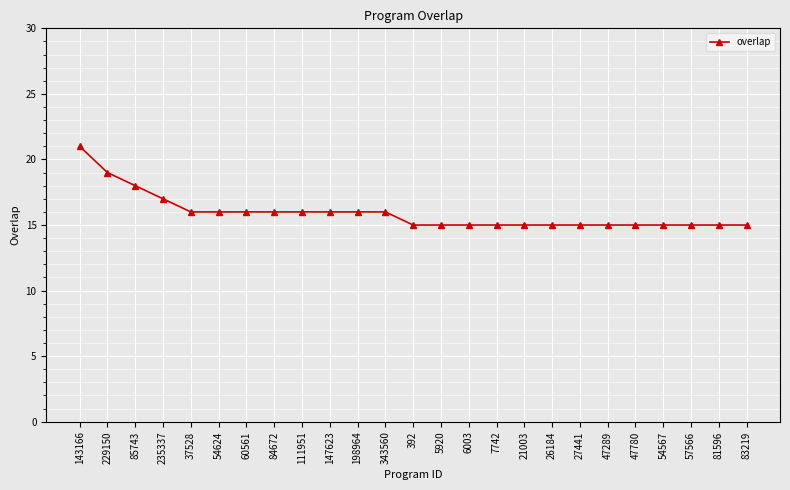

What is the difference between the values at 6003 and 84672?

1